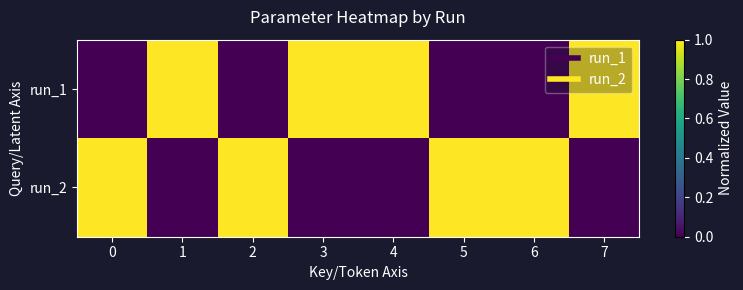

Which label corresponds to the largest value in the chart?

1